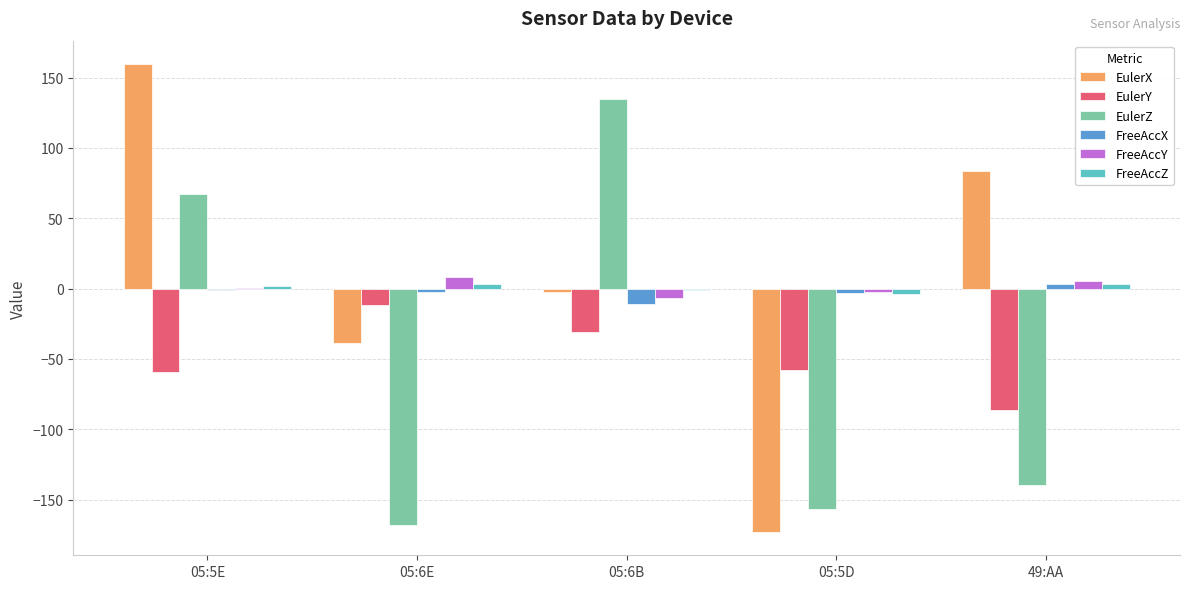

Between 05:5E and 49:AA, which series saw the biggest shift?

EulerZ